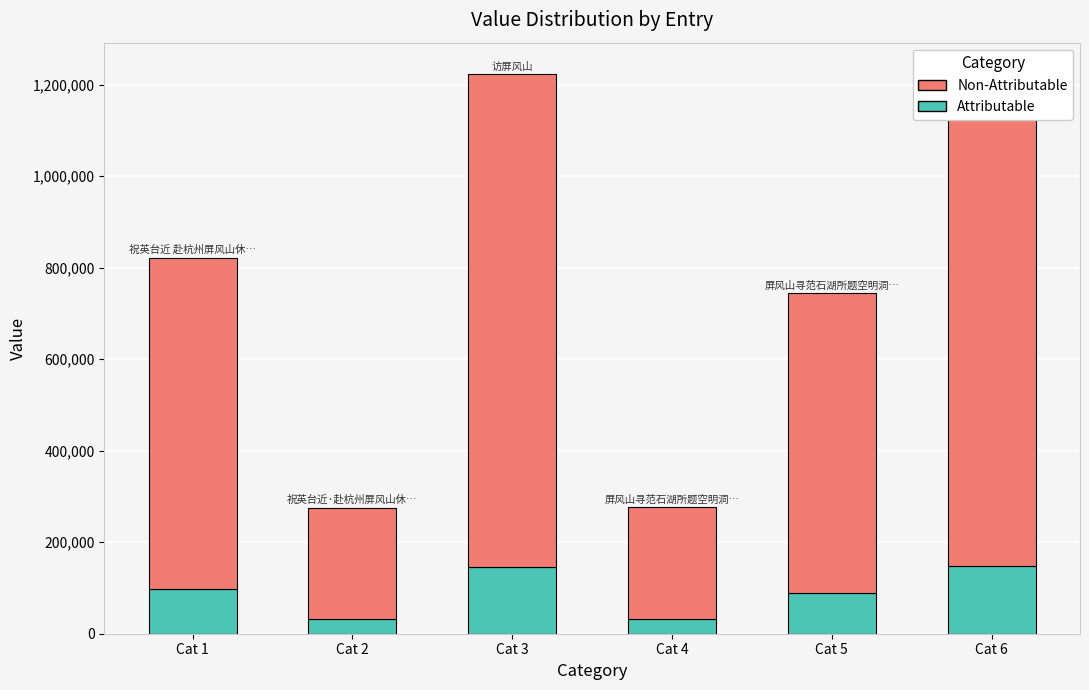

Is it true that Non-Attributable equals 197926.7 at Cat 5?

False